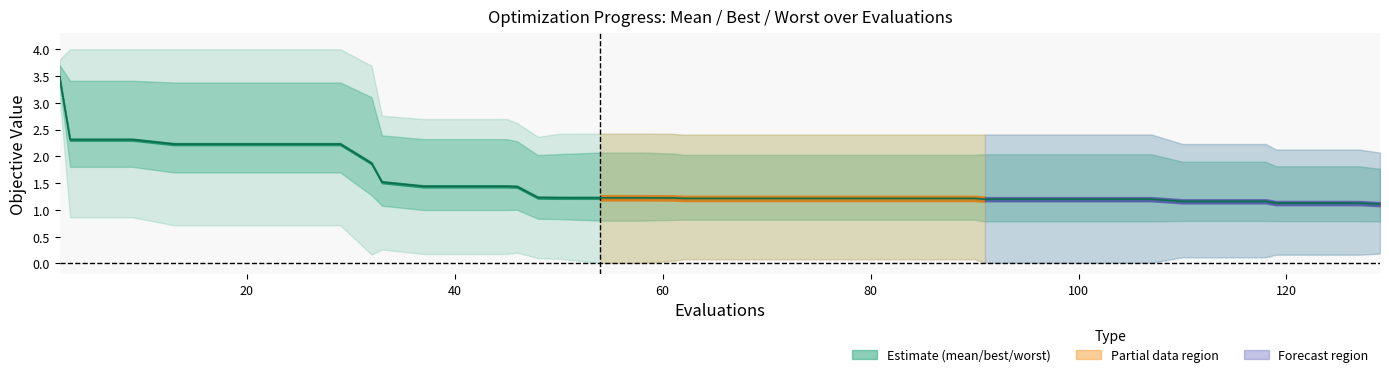

What is the minimum value shown in the chart?

1.1